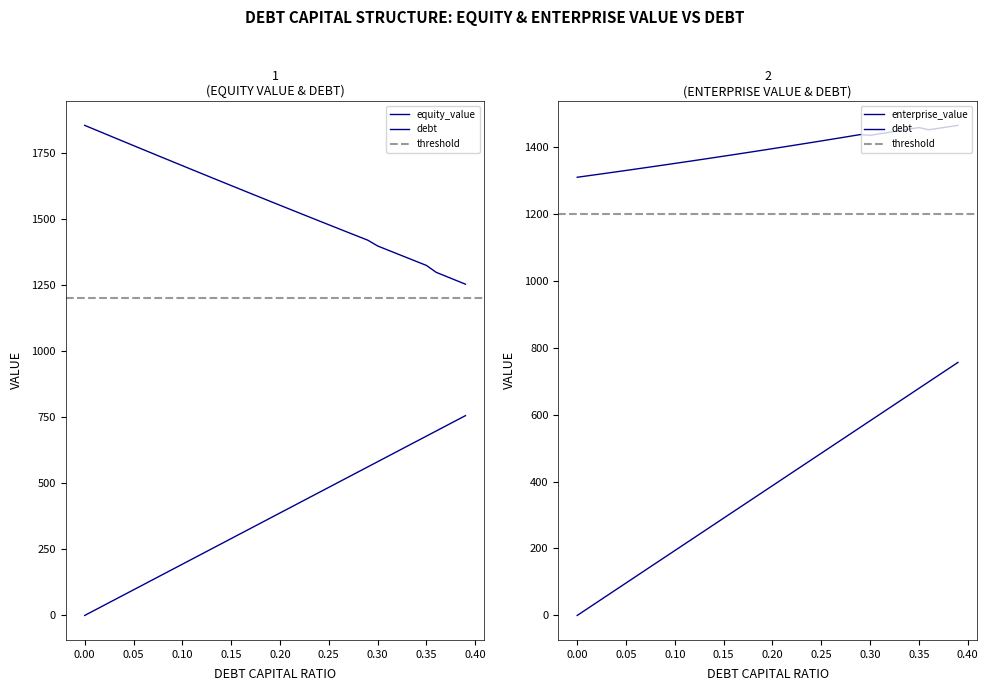

True or false: debt_capital and equity_value cross at least once.

False